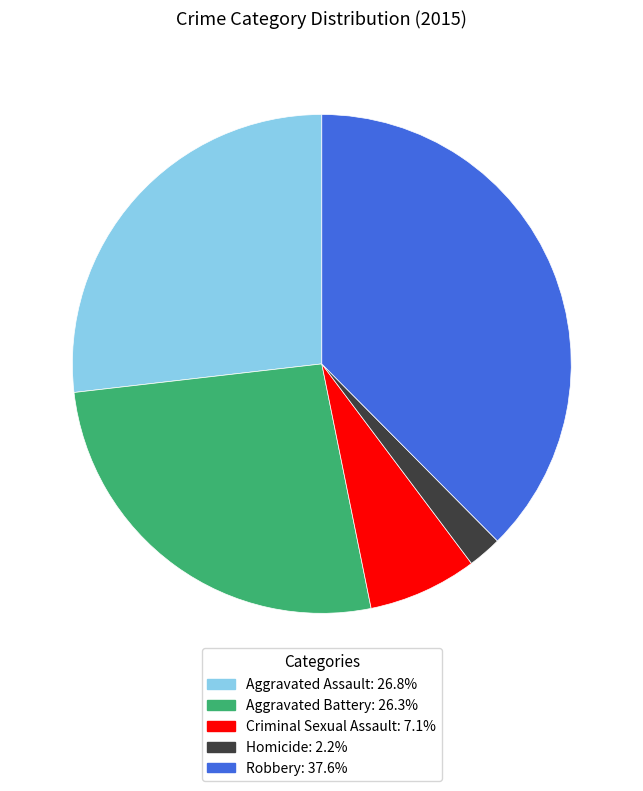

Does Aggravated Assault represent more than half of the total?

No